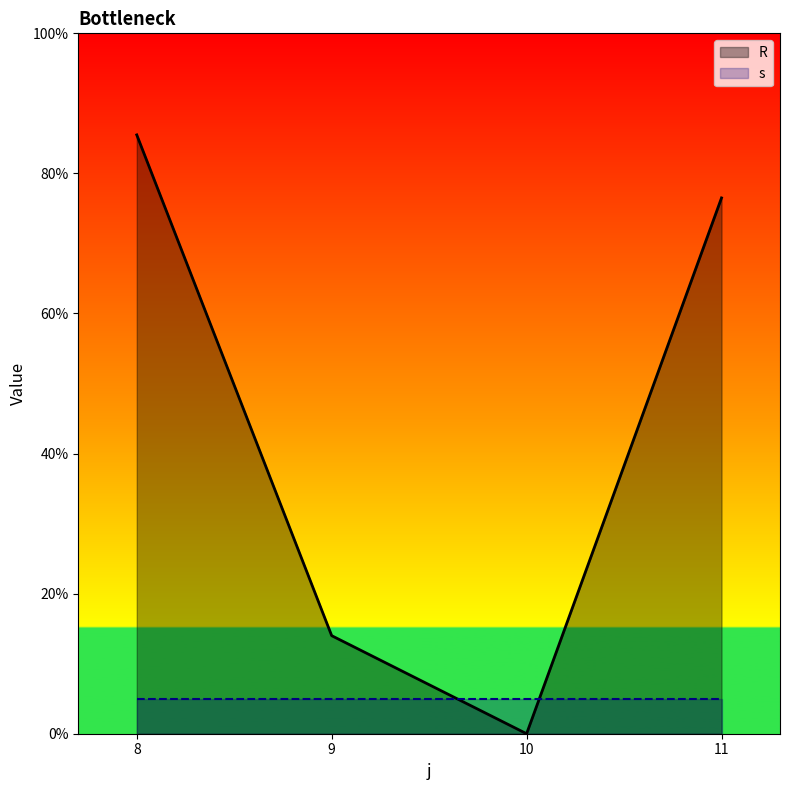

Rank the categories by value from lowest to highest.

10, 9, 11, 8